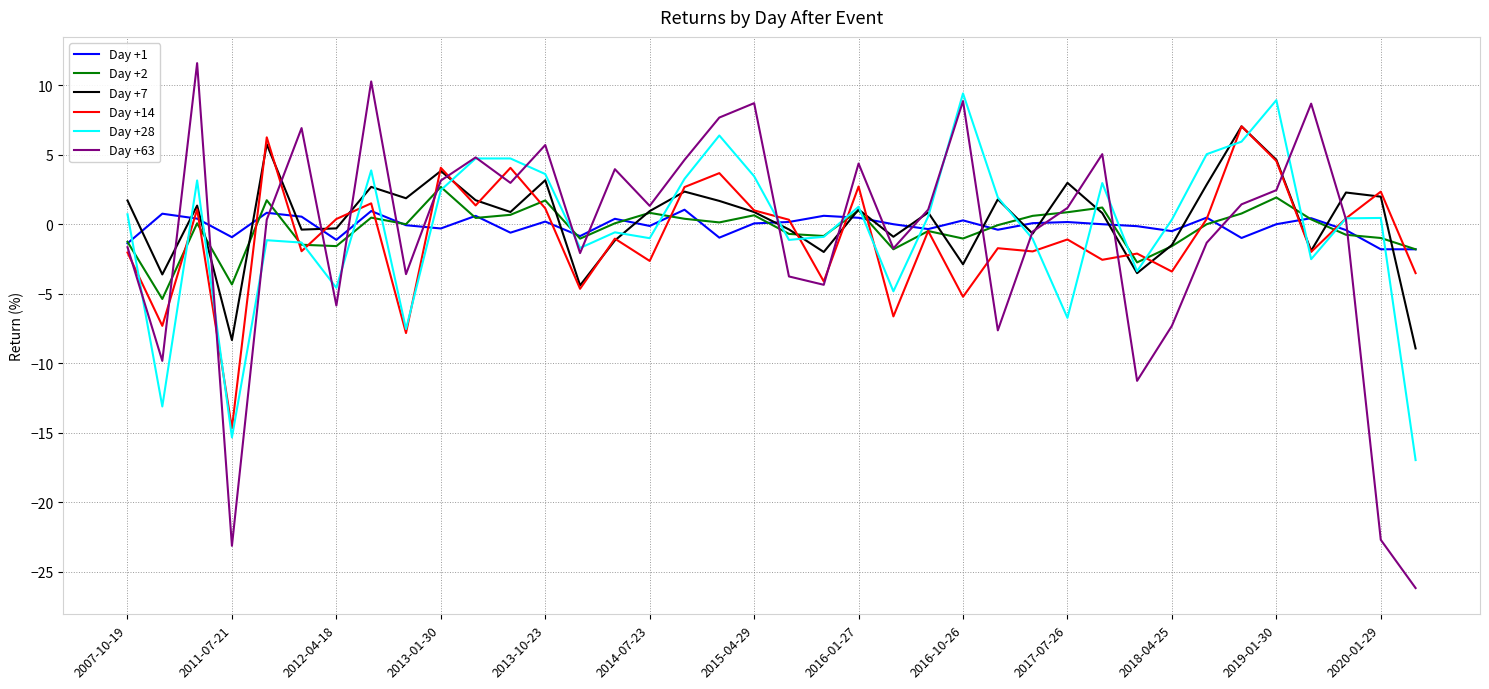

After their last crossing, which series has the higher values: Day +7 or Day +1?

Day +1